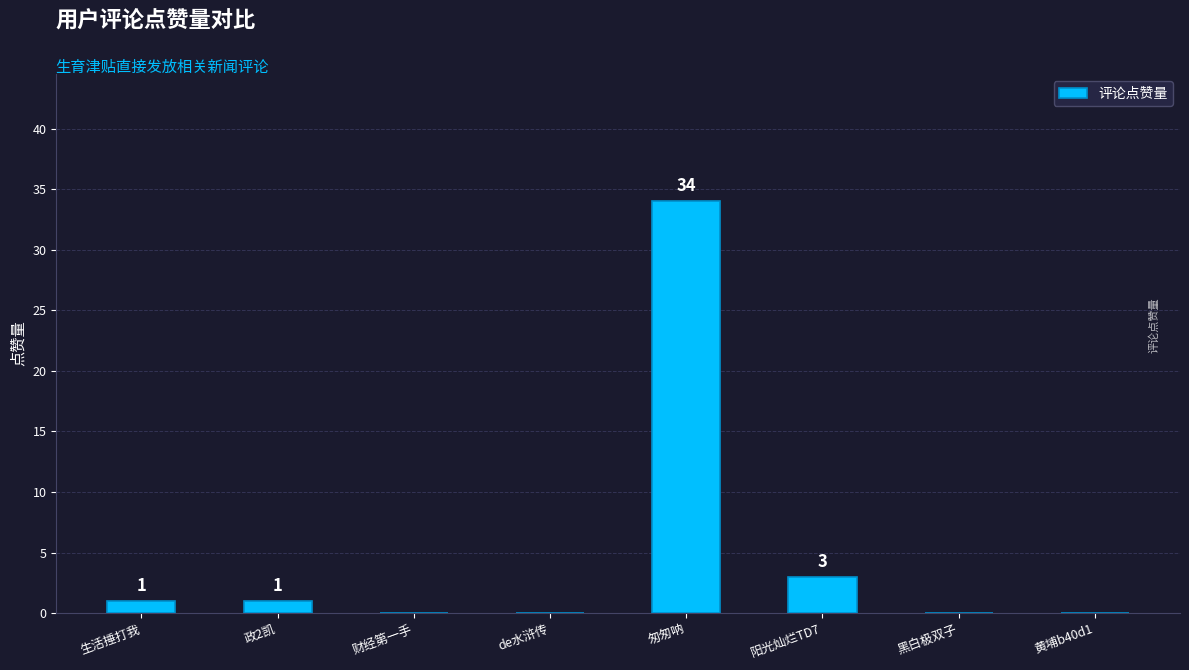

Reading left to right, list all the values displayed in this chart.

1	1	0	0	34	3	0	0